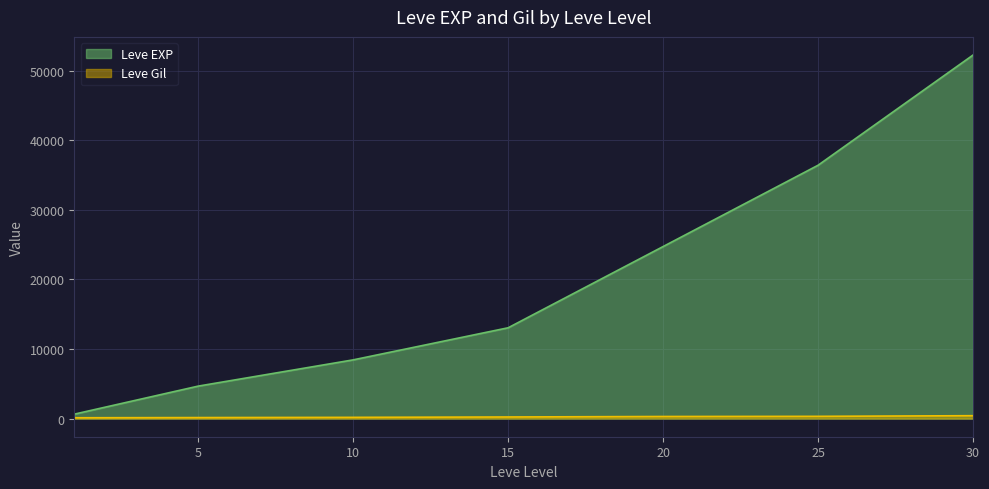

Which series has the largest total across all categories?

Leve EXP